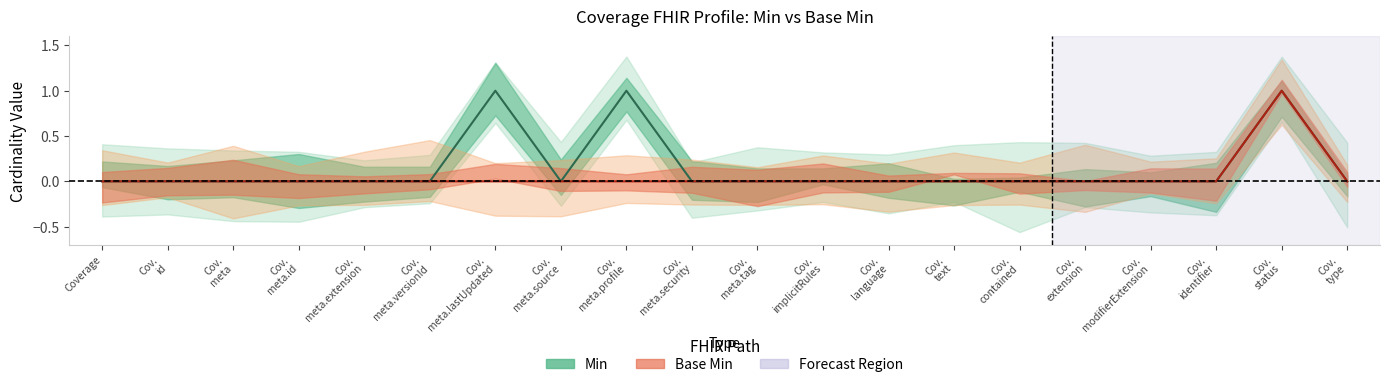

The Min series shows 0 at Cov. contained. True or false?

True